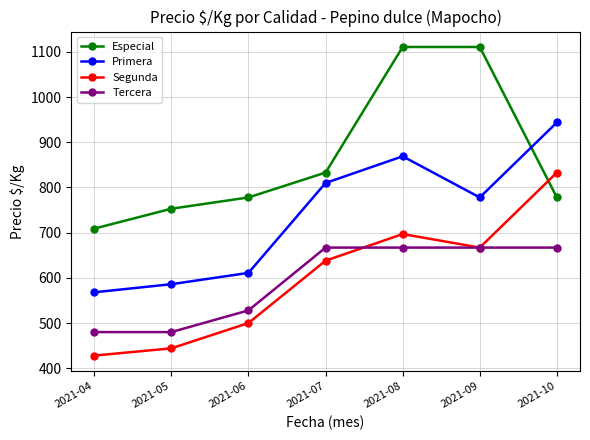

What is the value of the Segunda point at the 5th from the left?

697